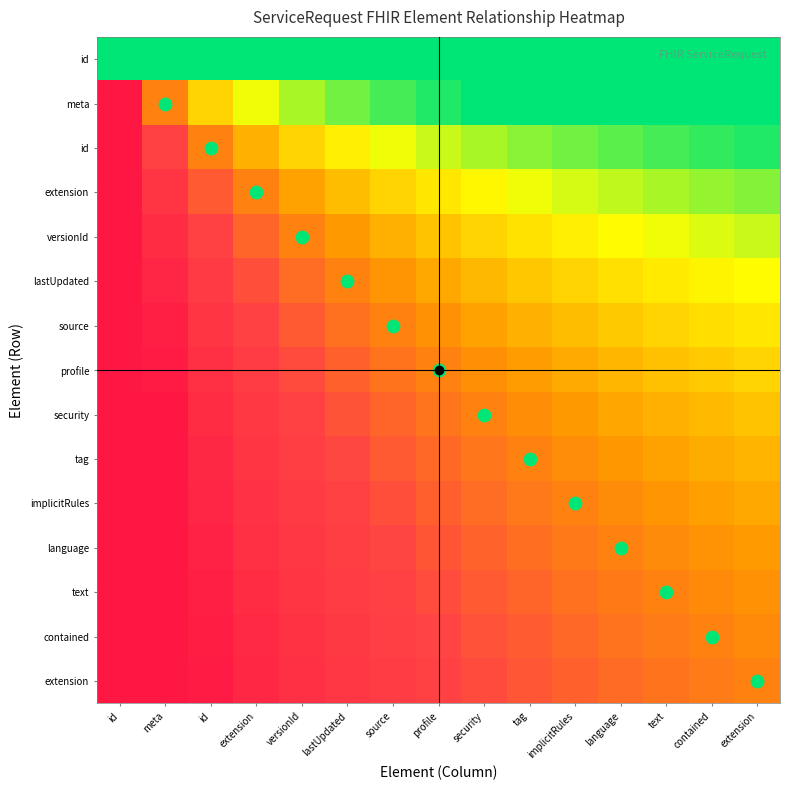

Between implicitRules and meta, which is larger?

implicitRules